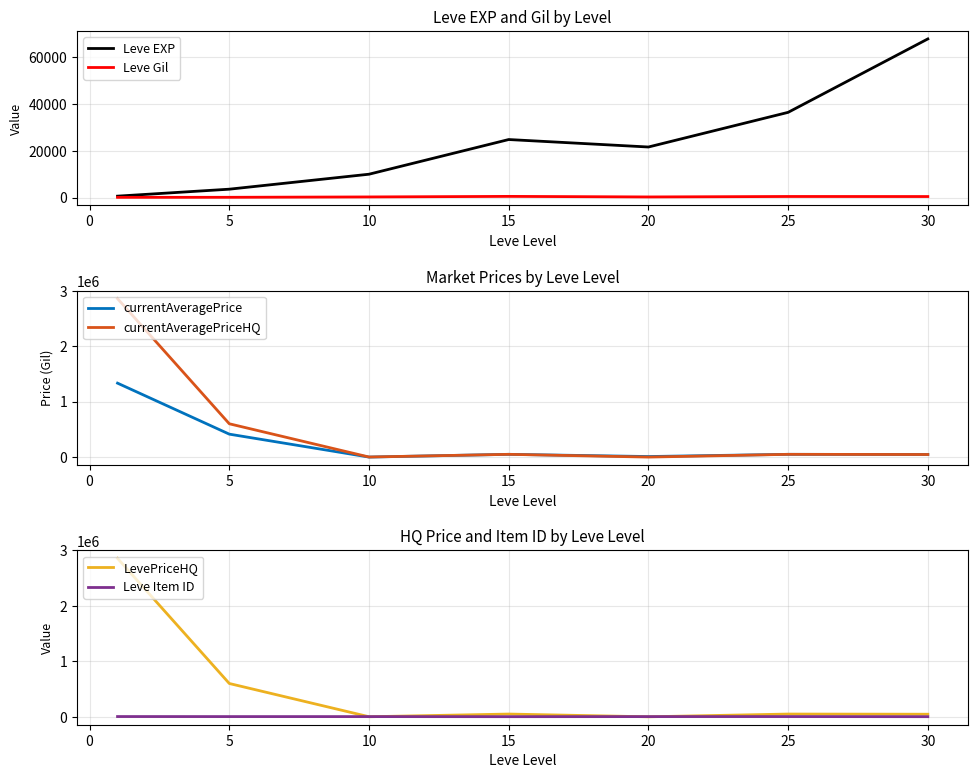

Is the value of currentAveragePriceHQ at 25 greater than the value of currentAveragePrice at 5?

No